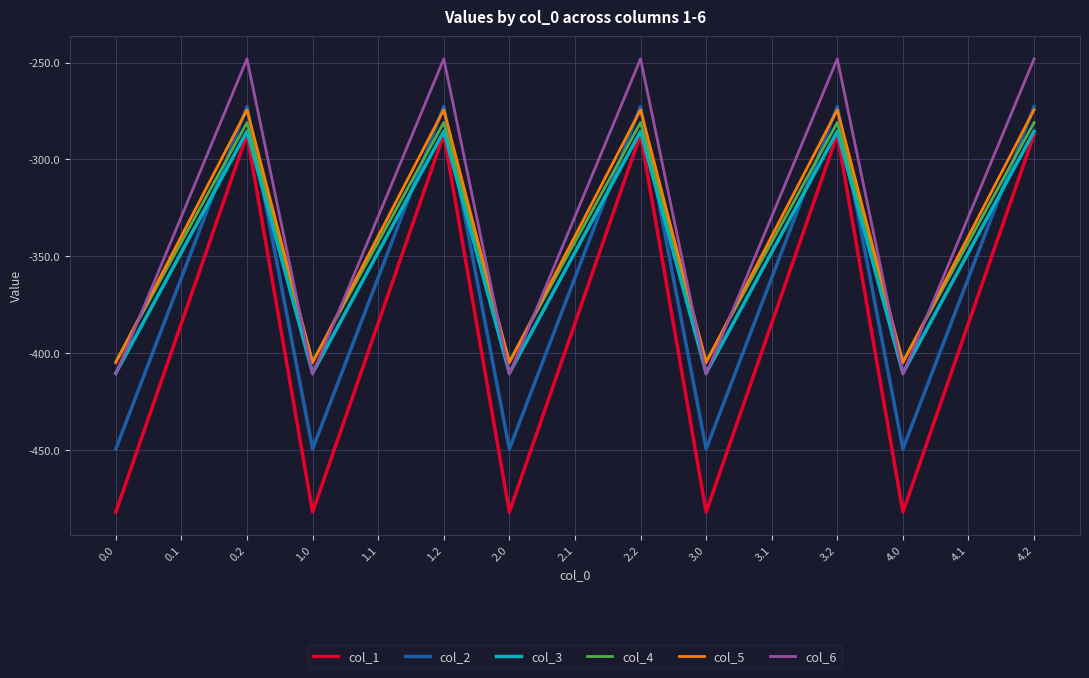

In col_1, how many points are higher than both neighbors (excluding endpoints)?

4